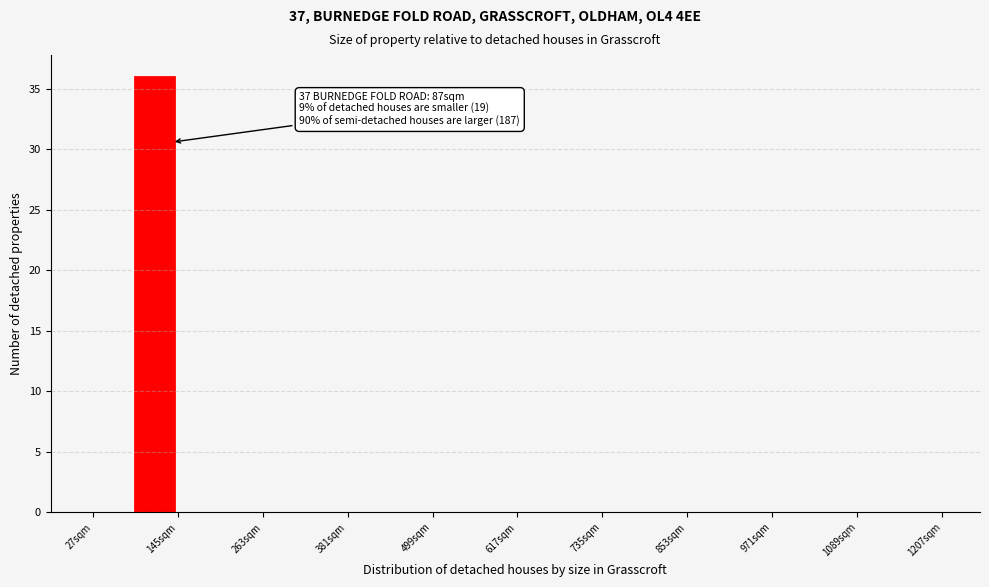

Around what value on the x-axis is the tallest bar? Give the approximate position of its centre, as read against the axis.

120